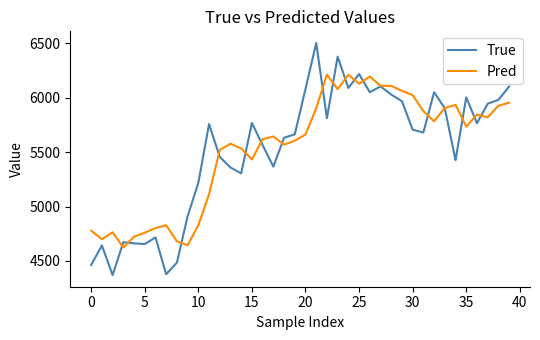

What are all the series names shown in the legend?

True, Pred